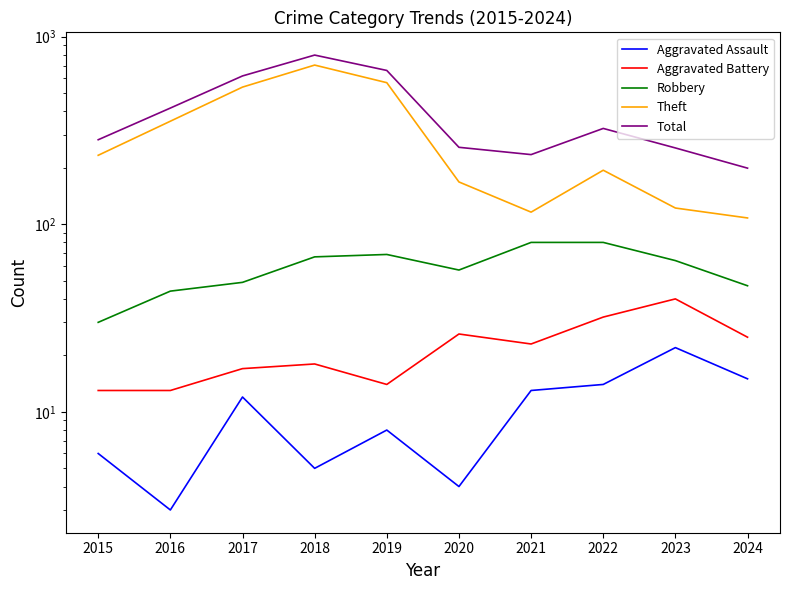

Rank the categories by Aggravated Assault value from lowest to highest.

2016, 2020, 2018, 2015, 2019, 2017, 2021, 2022, 2024, 2023